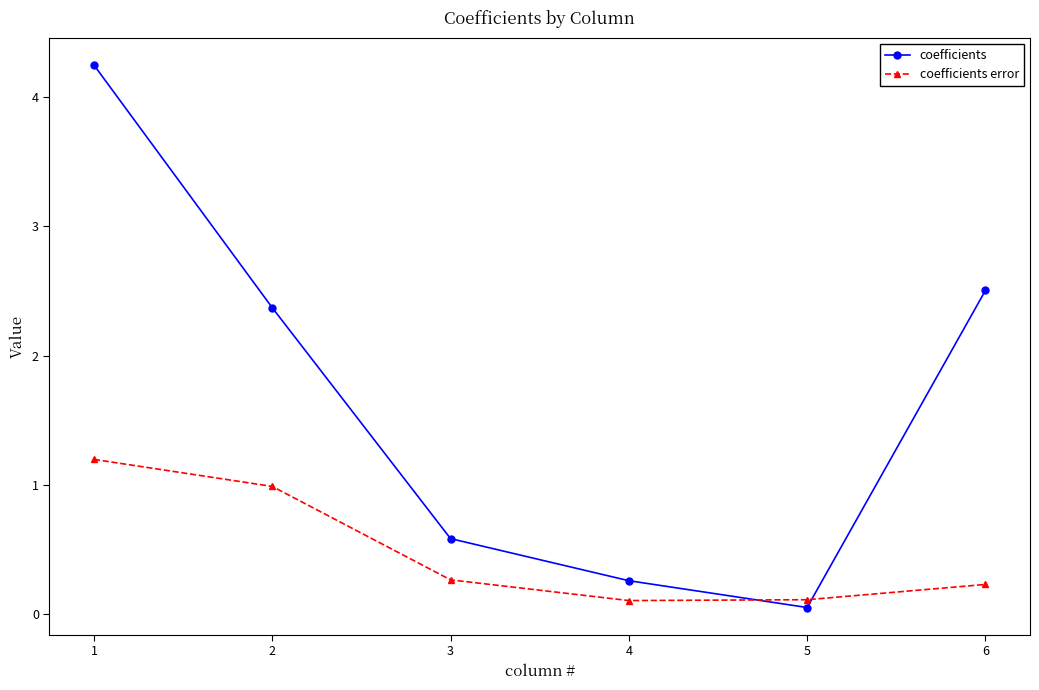

What is the difference between the maximum and second lowest values in the coefficients series?

4.0